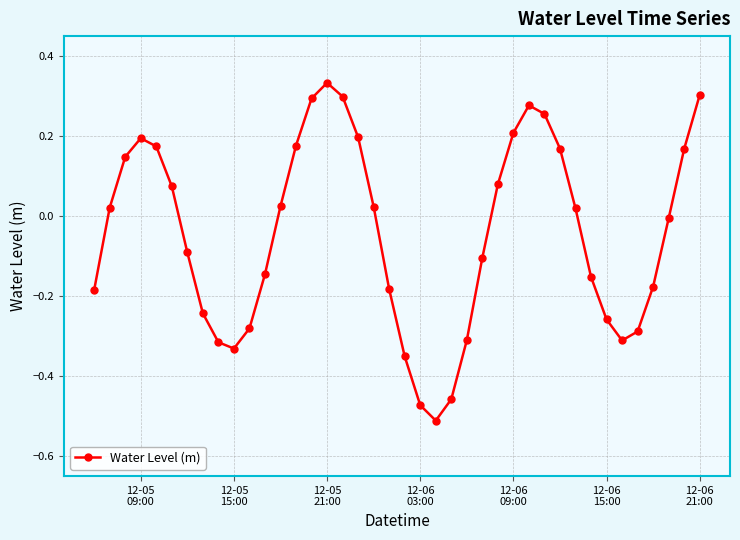

What is the difference between the maximum and second lowest values?

0.8